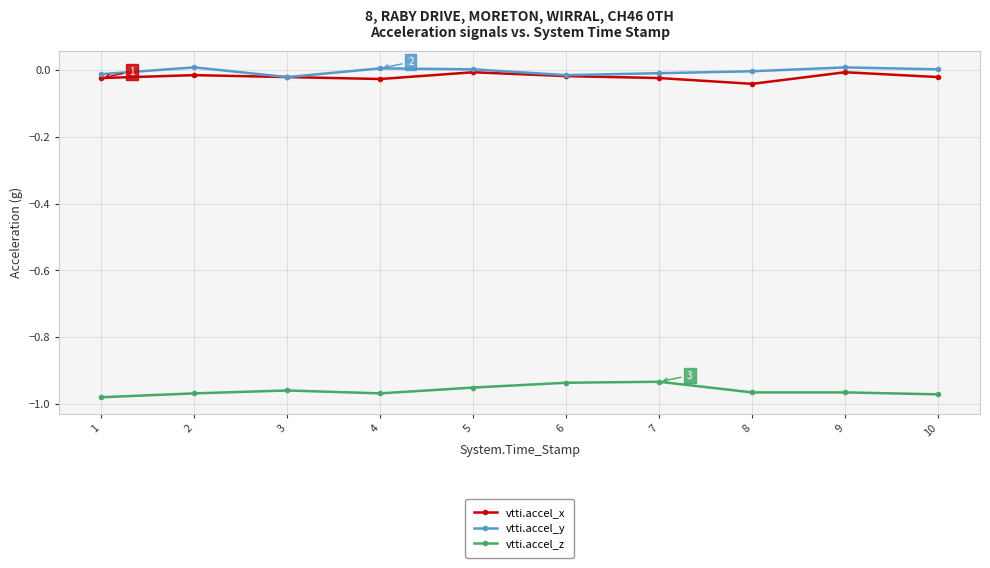

The value of vtti.accel_y at 2 is 0.0. True or false?

True